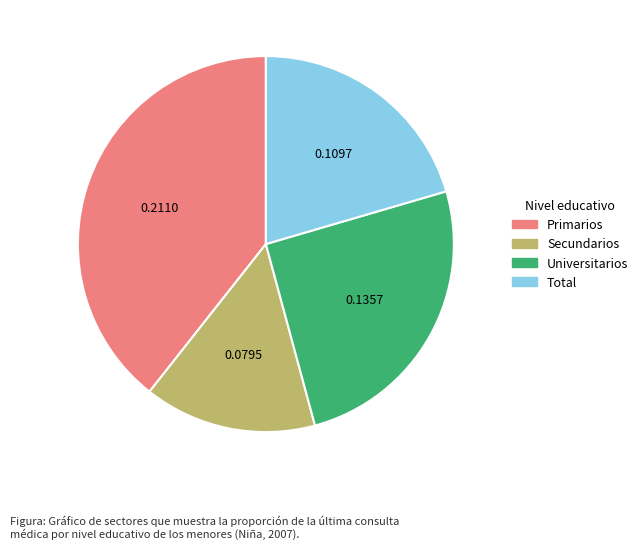

Is it true that Universitarios is 11% of the pie?

False